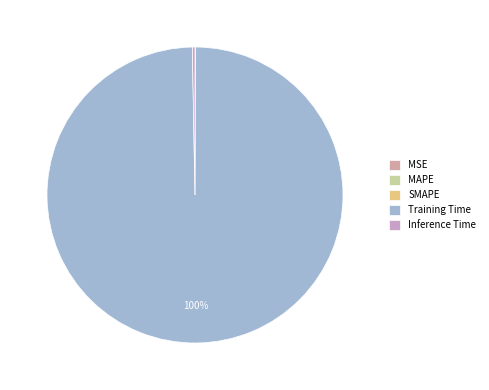

To the nearest percent, what is the combined percentage of Training Time and Inference Time?

100%